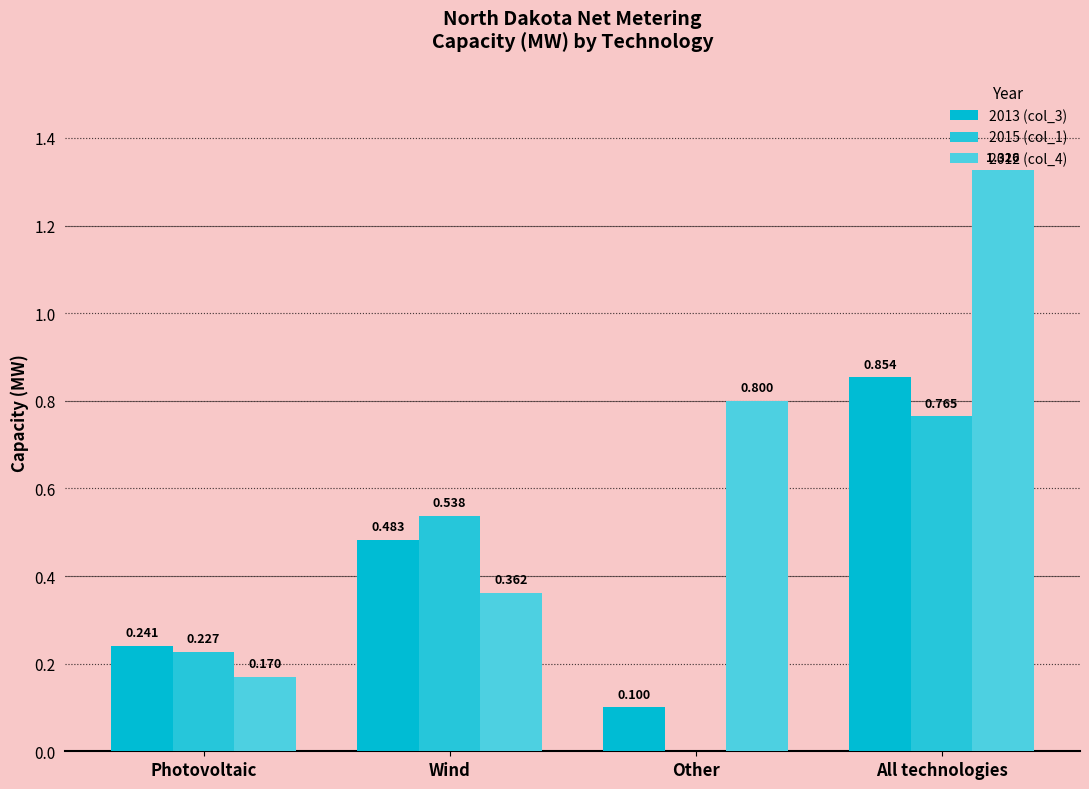

At which label does 2012 (col_4) reach its peak?

All technologies